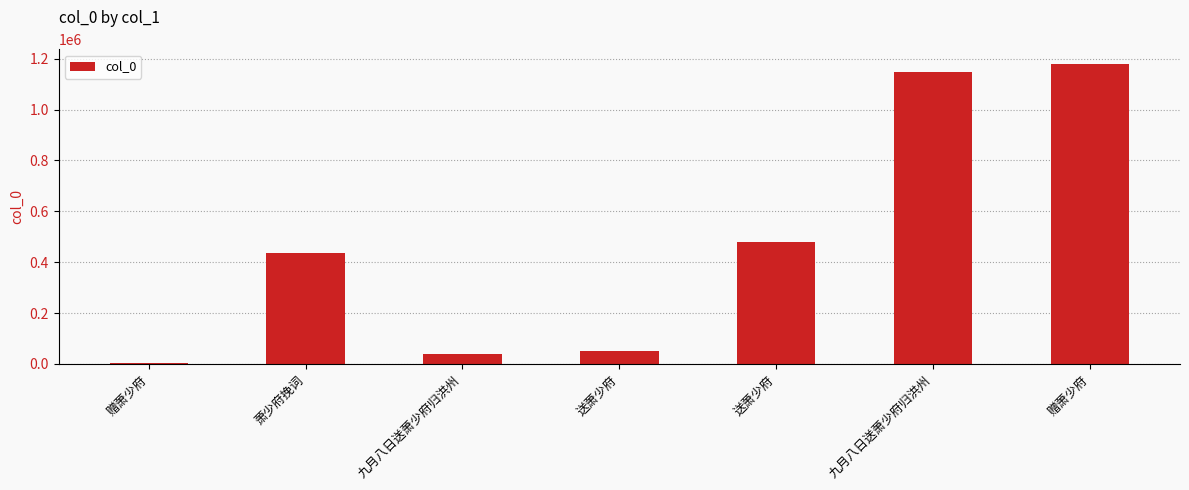

How many data points are less than 436267?

3